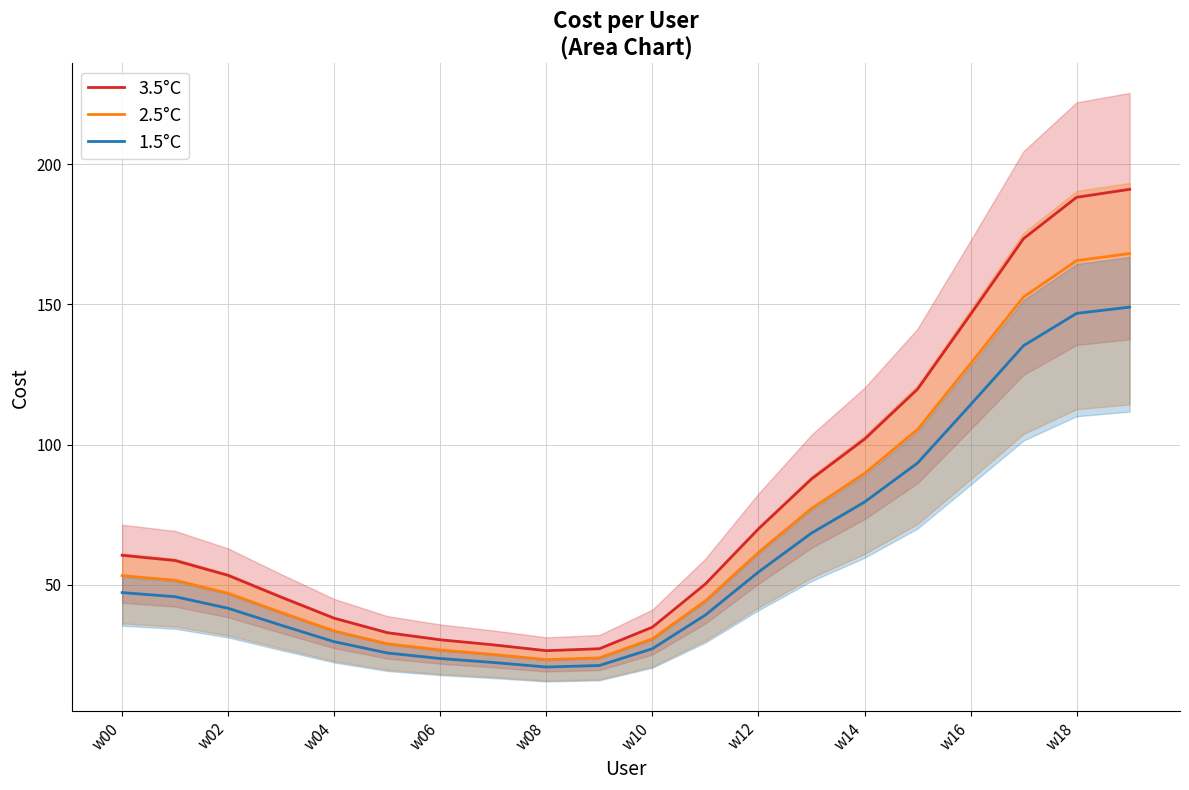

At which label is 1.5°C closest to 84?

w14